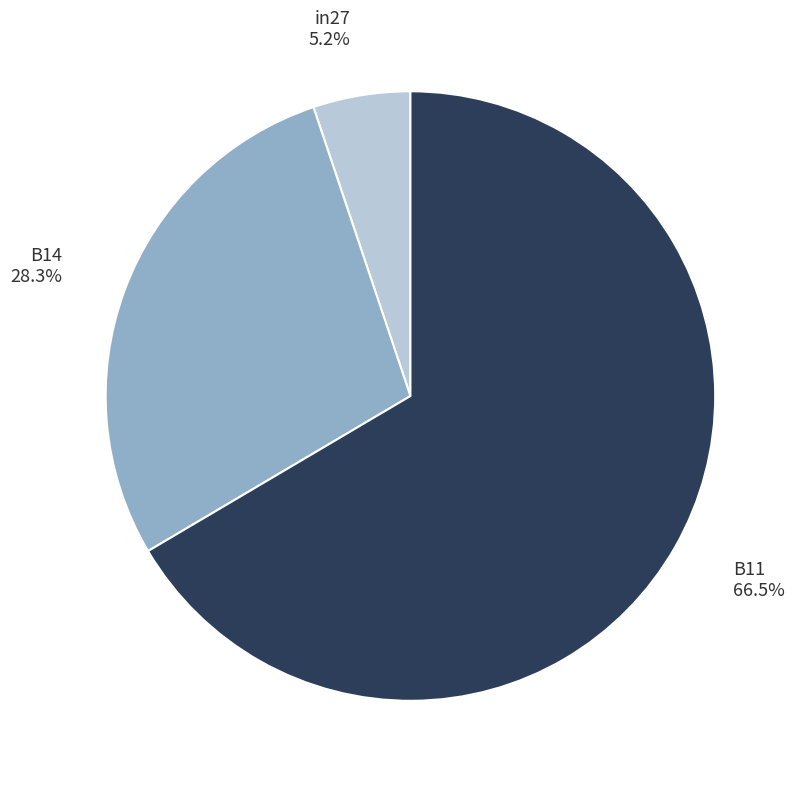

Is there any slice that represents more than half of the pie?

Yes